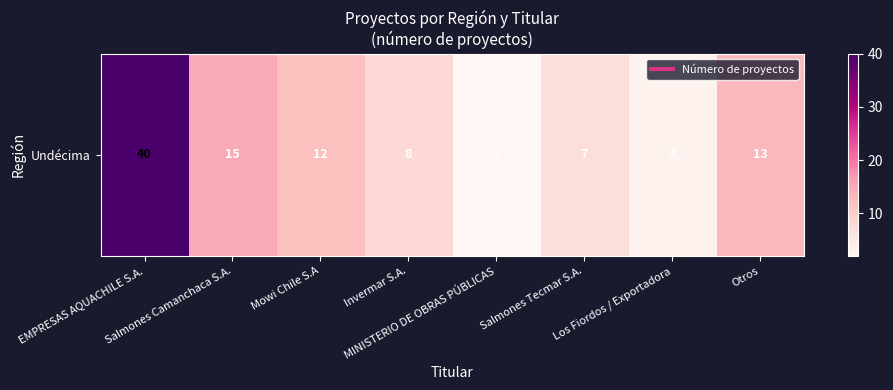

Reading left to right, list all the values displayed in this chart.

EMPRESAS AQUACHILE S.A.=40	Salmones Camanchaca S.A.=15	Mowi Chile S.A=12	Invermar S.A.=8	MINISTERIO DE OBRAS PÚBLICAS=2	Salmones Tecmar S.A.=7	Los Fiordos / Exportadora=3	Otros=13